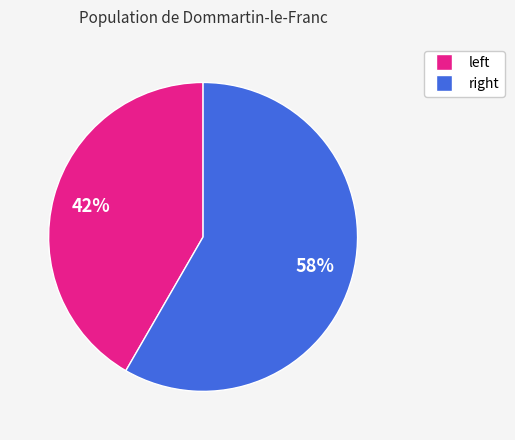

Is there a majority slice in this chart?

Yes